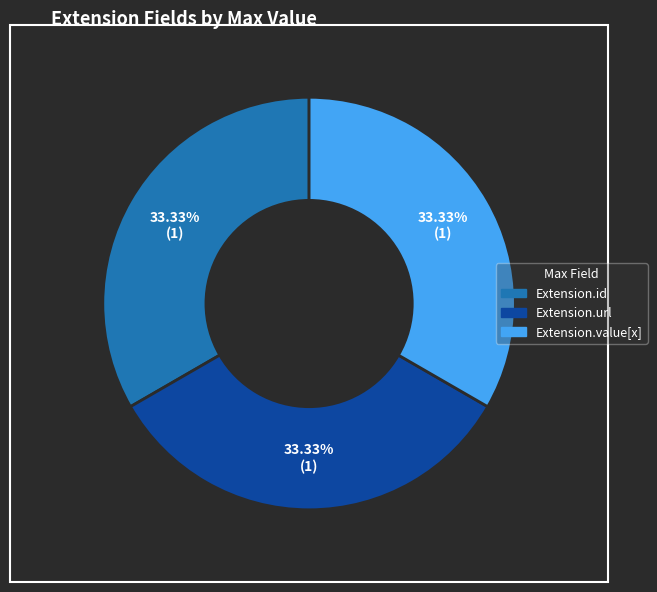

Count the number of slices in the pie.

3